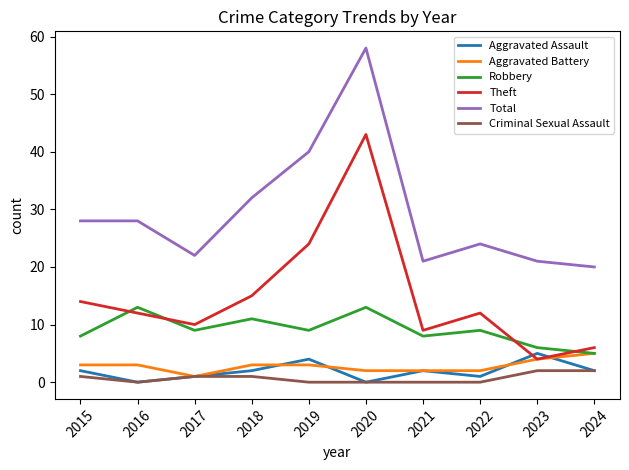

The Aggravated Assault series shows 7 at 2019. True or false?

False